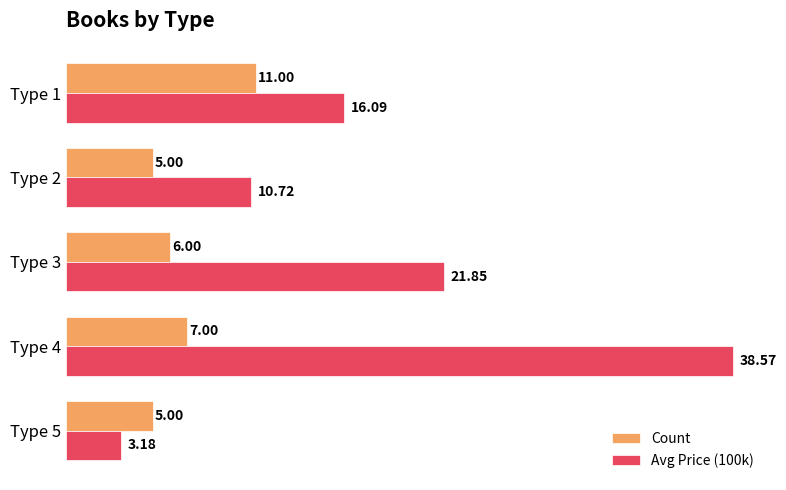

Which series has the largest total across all categories?

Avg Price (100k)